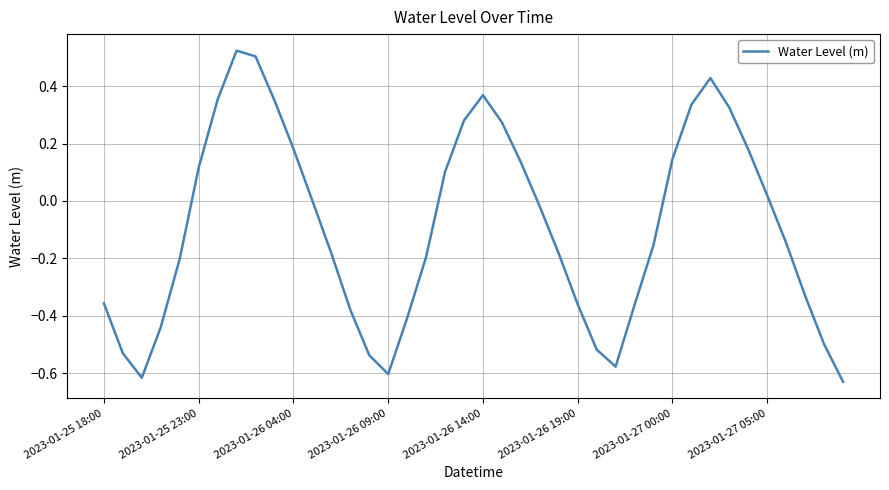

How many lines are shown in the chart?

1